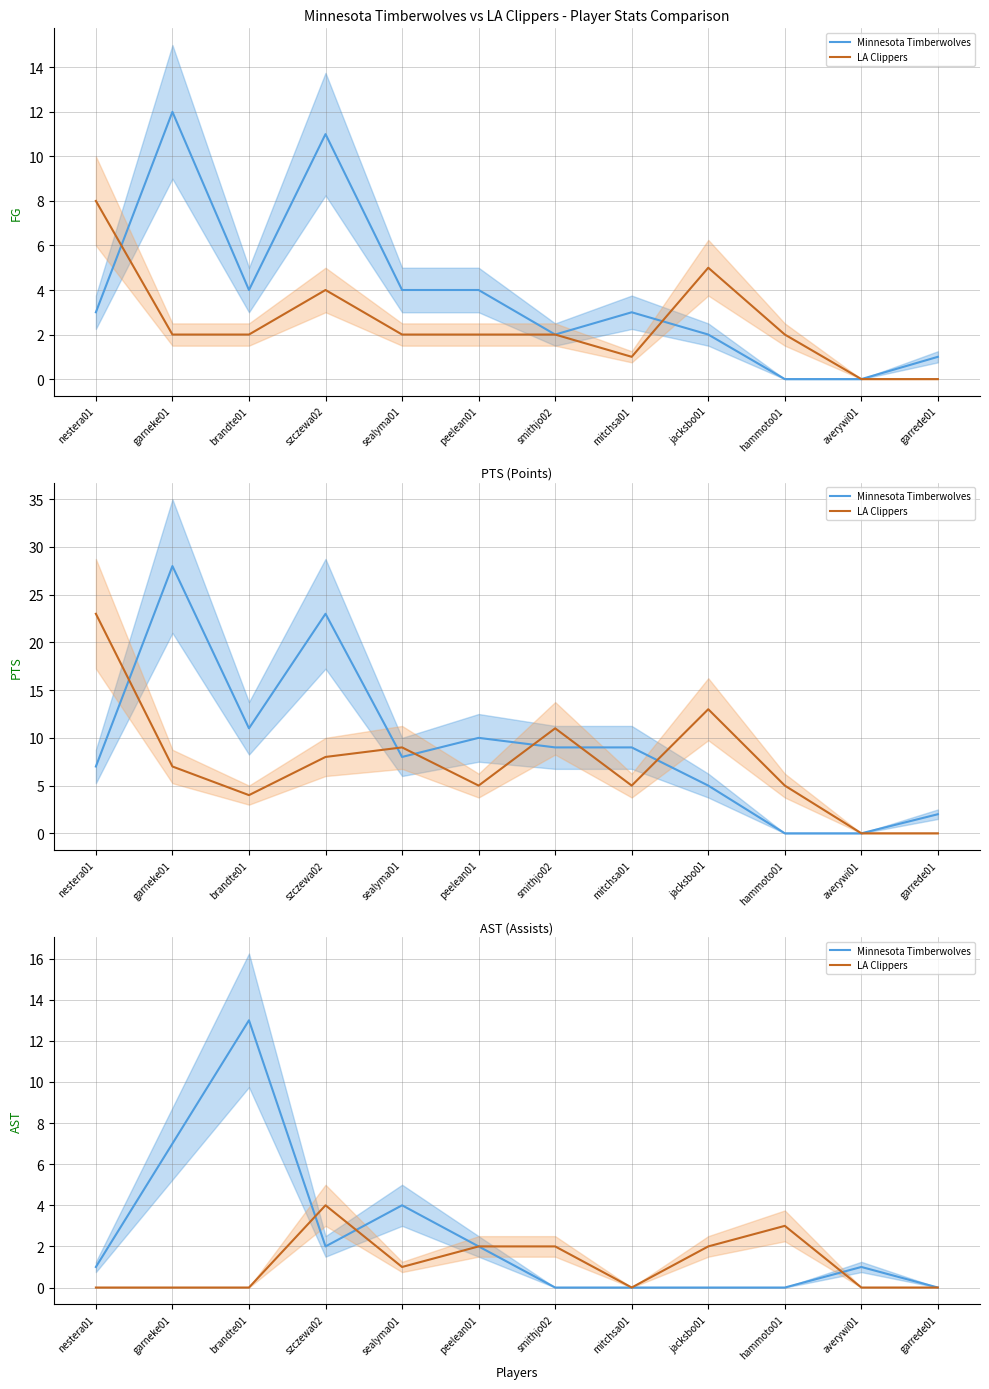

The Minnesota Timberwolves series shows -7 at hammoto01. True or false?

False